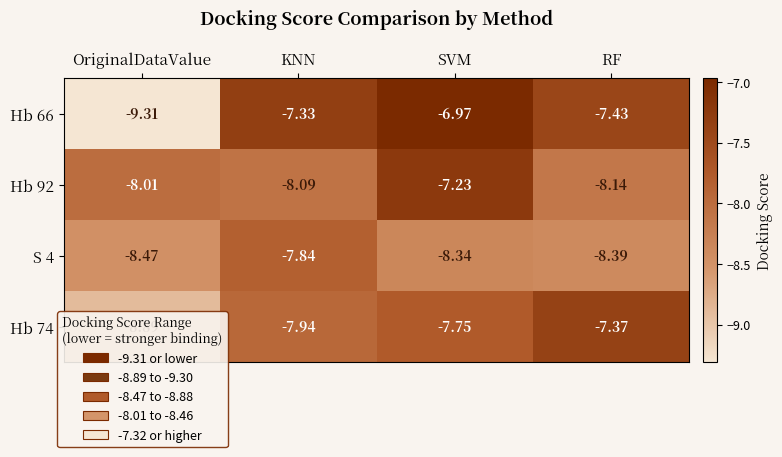

At which label is Hb 74 closest to -8?

KNN